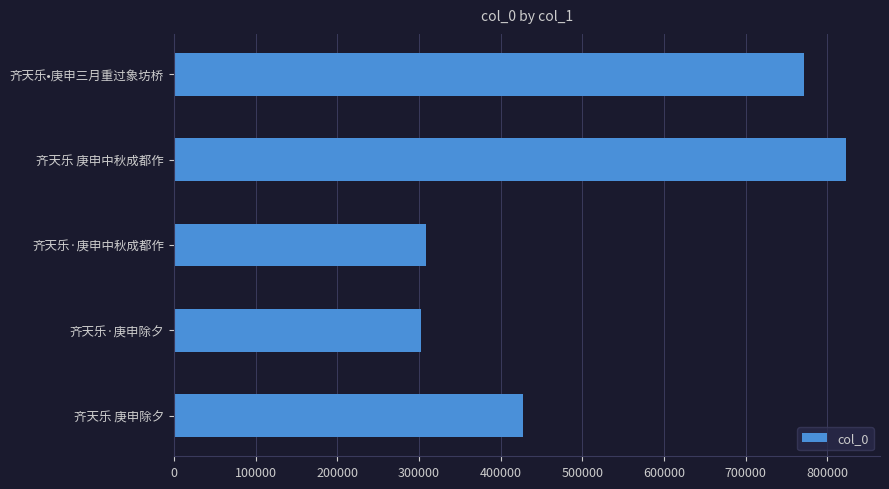

Reading bottom to top, what are all the values shown in this chart?

齐天乐 庚申除夕=427120	齐天乐·庚申除夕=302980	齐天乐·庚申中秋成都作=308152	齐天乐 庚申中秋成都作=823234	齐天乐•庚申三月重过象坊桥=771192